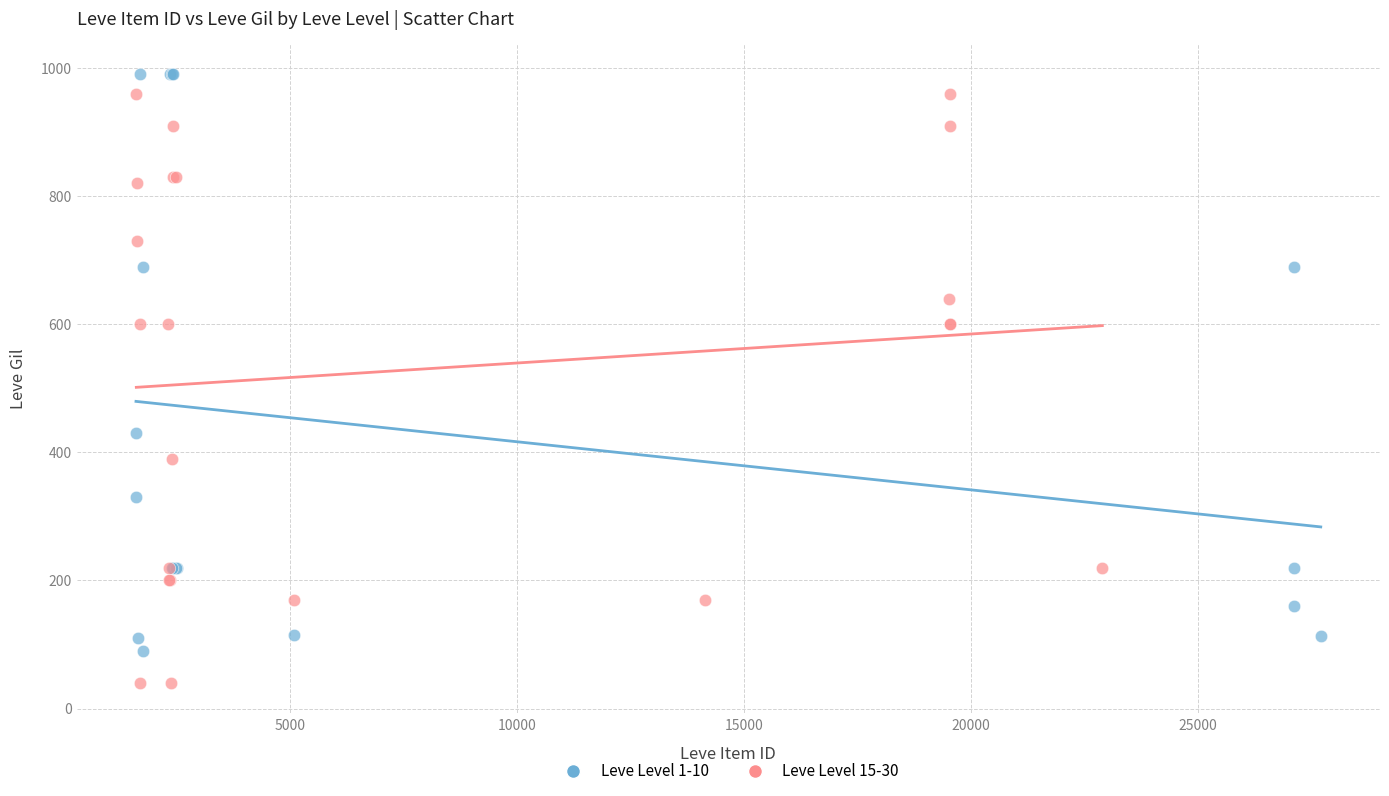

Which series contains the lowest Y value?

Leve Level 15-30